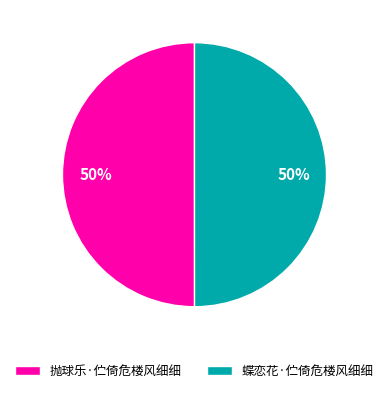

How many slices are in this pie chart?

2